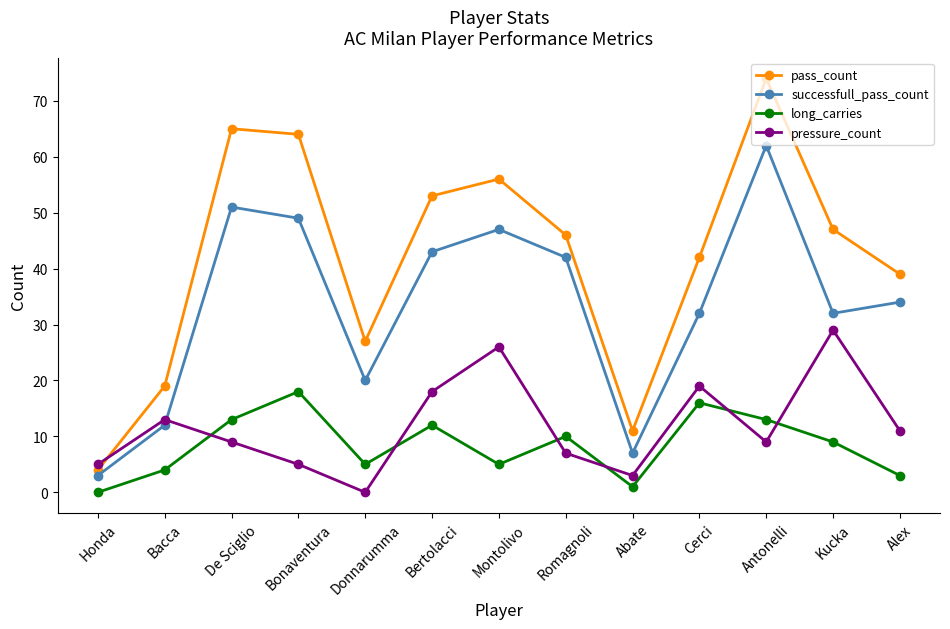

What is the average value of the successfull_pass_count series?

33